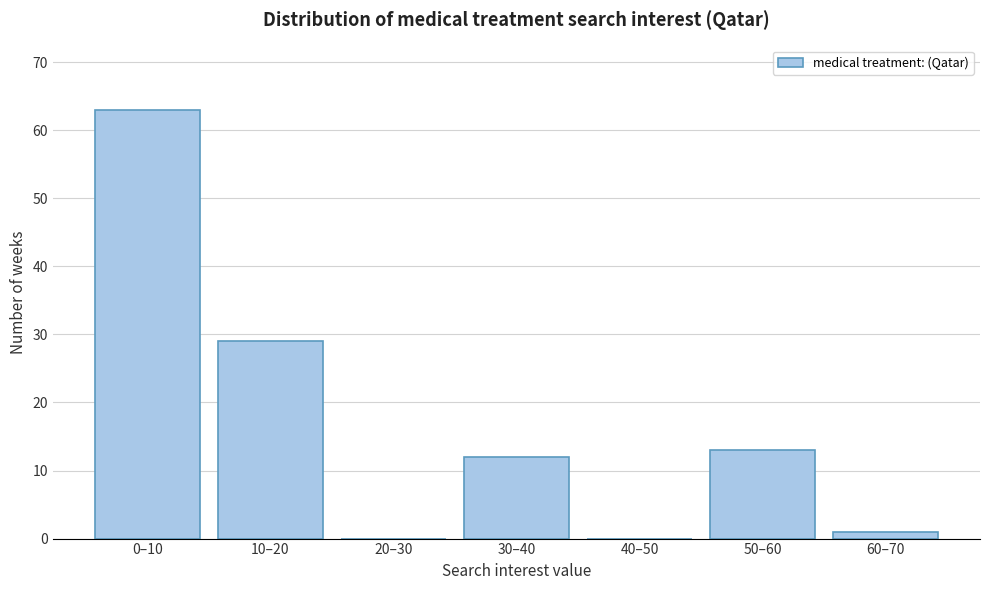

Reading right to left, list all the values displayed in this chart.

60–70=1	50–60=13	40–50=0	30–40=12	20–30=0	10–20=29	0–10=63